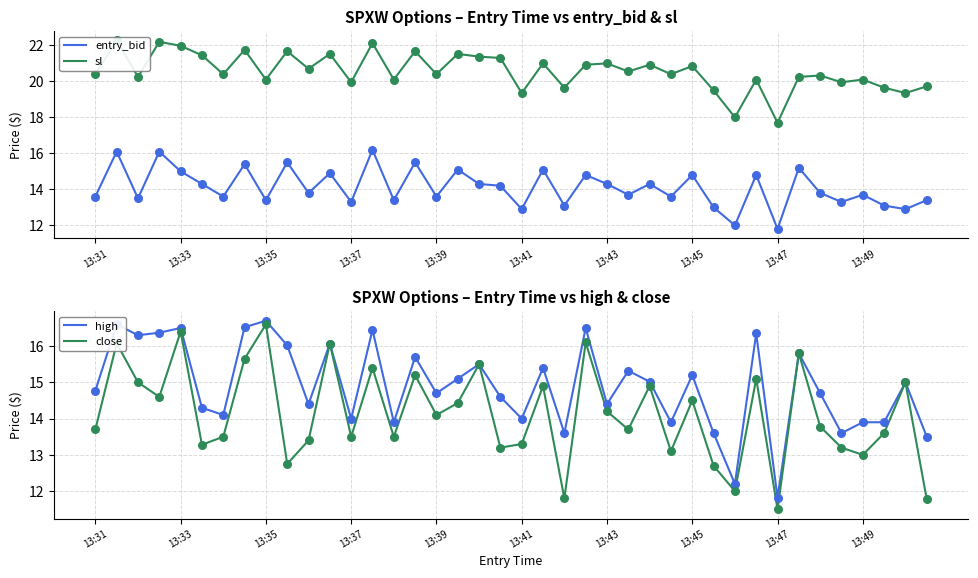

What is the maximum value for close?

16.6